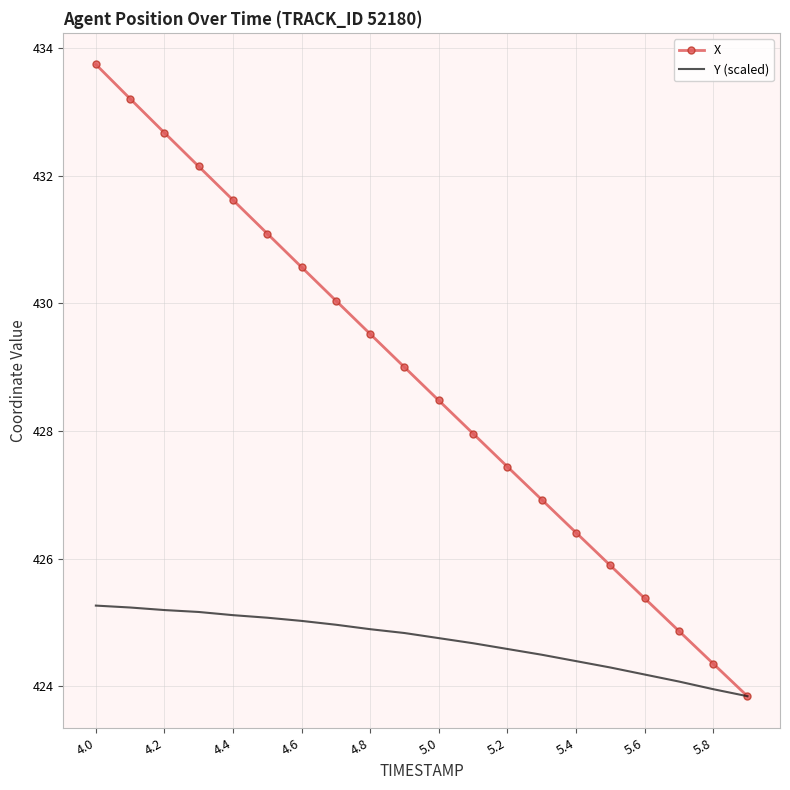

List the series in order of their overall mean, lowest first.

Y (scaled), X